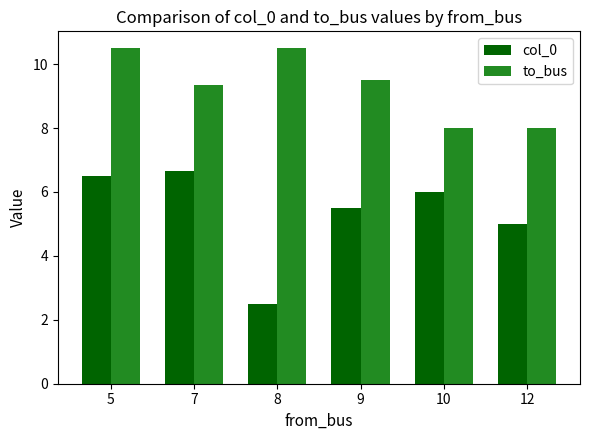

What is the difference between the maximum and minimum values in the to_bus series?

2.5